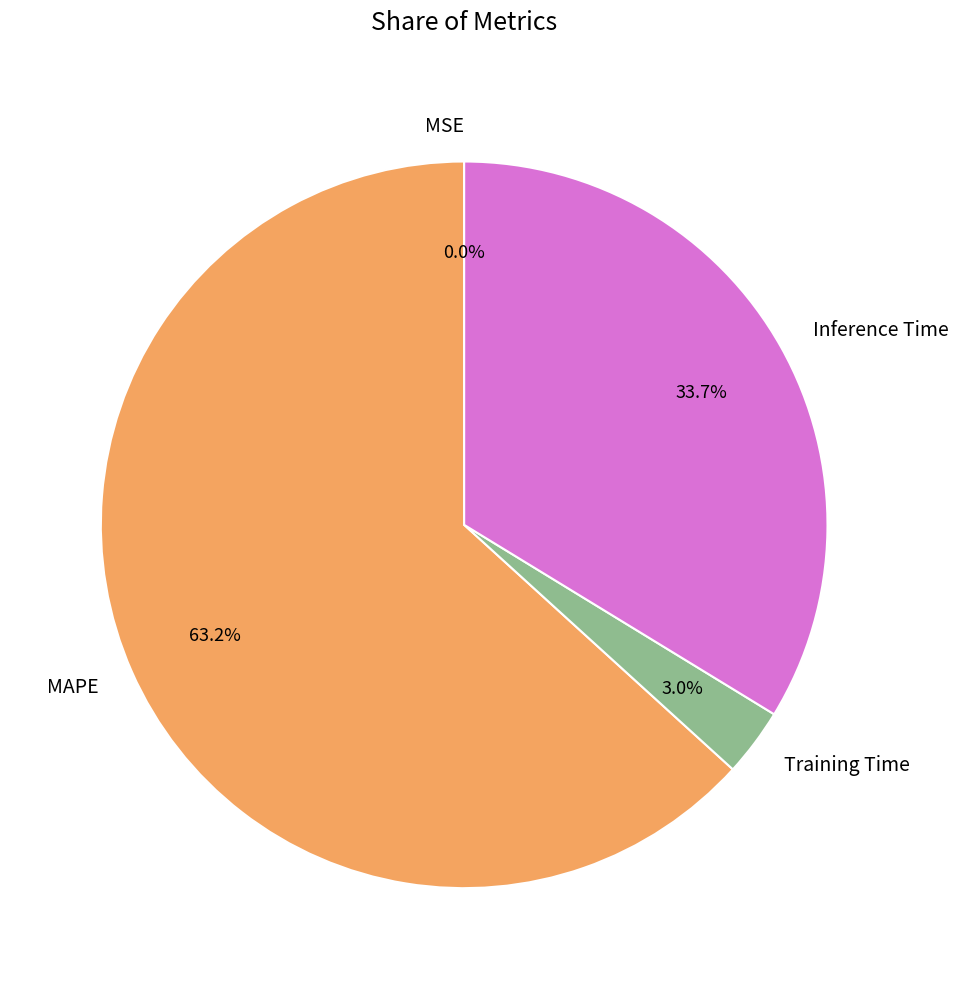

To the nearest percent, what portion does Inference Time represent?

34%